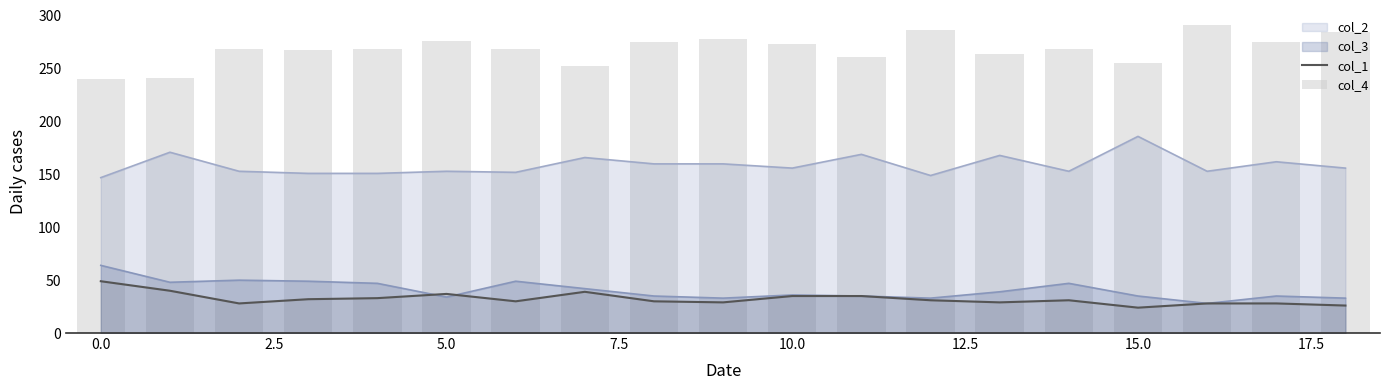

True or false: col_2 has a value of 113 at 15.0.

False